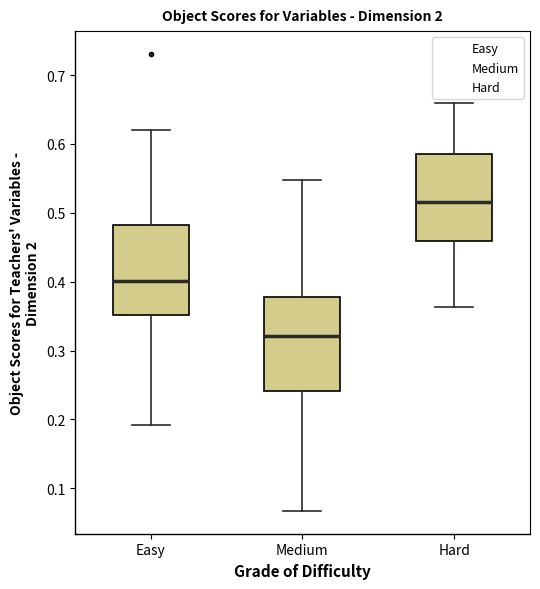

Which box has the highest median line?

Hard